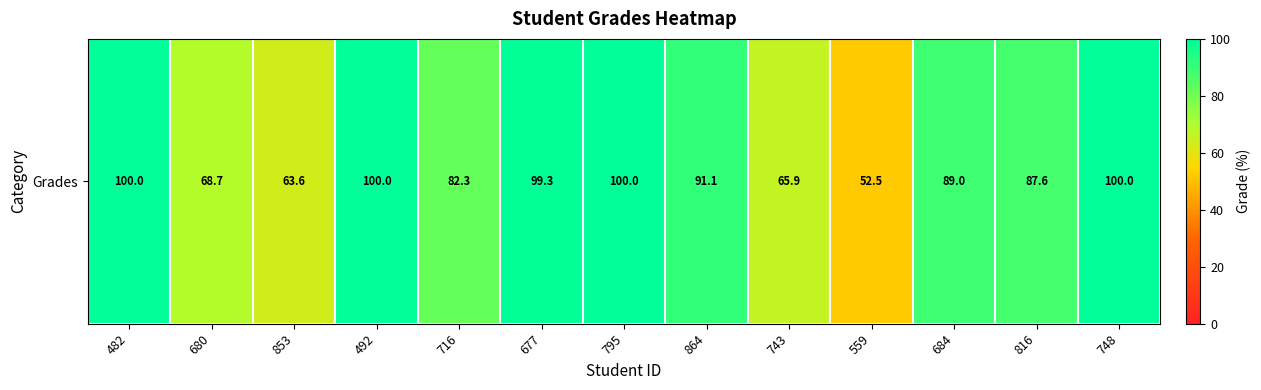

True or false: the data shows 100.0 at 795.

True